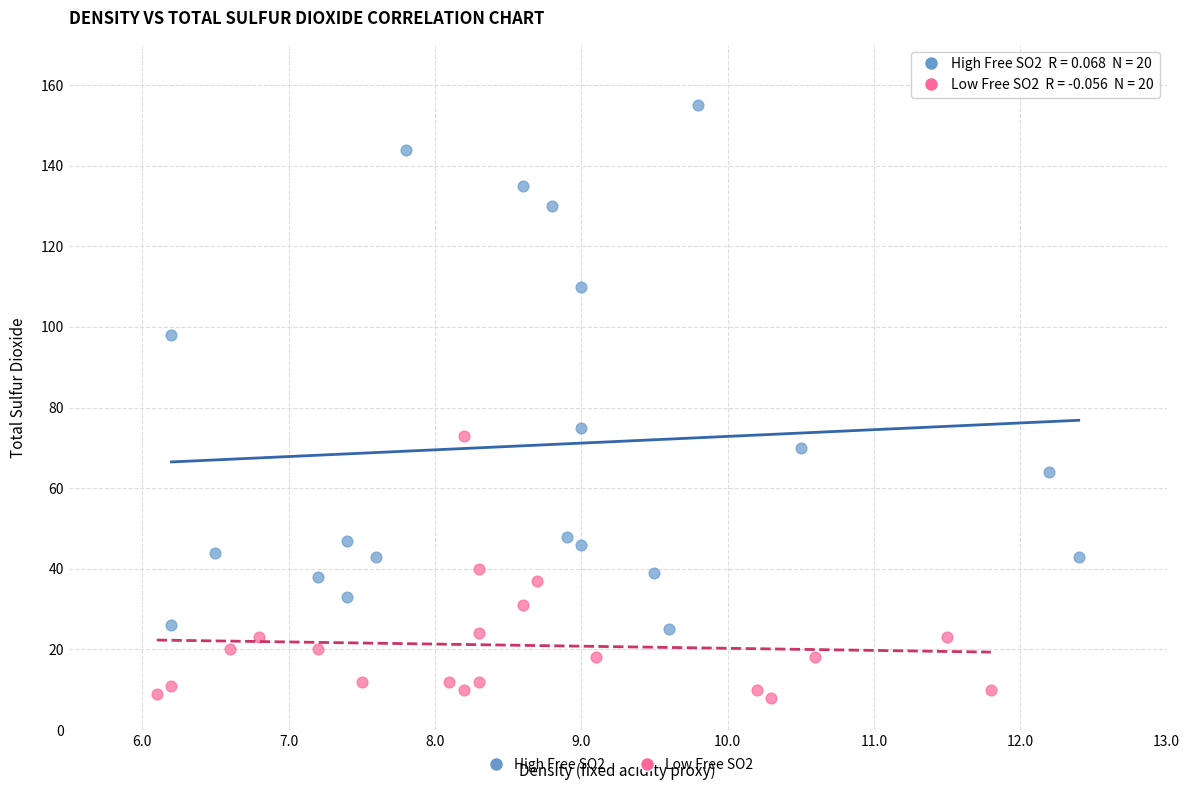

Which series contains the lowest Y value?

Low Free SO2